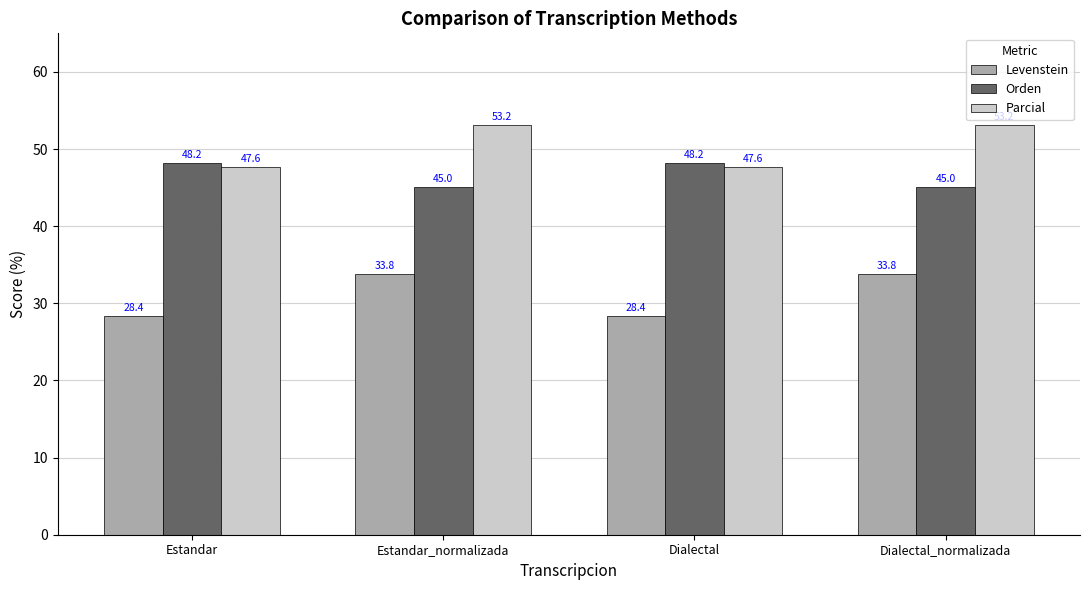

What is the minimum value for Parcial?

47.6